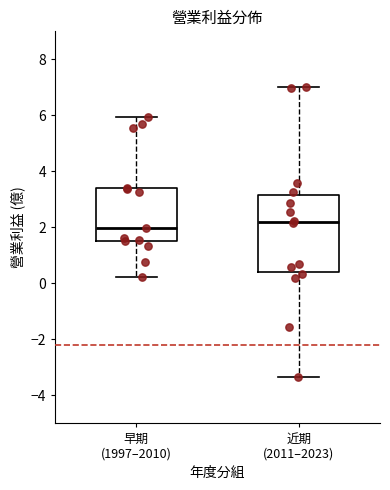

Reading left to right, transcribe this box plot: for each box, give where its median line is, the range the box spans, and where its two whiskers end, as read against the y-axis. The values are not printed on the chart, so give them approximately, as read against the axis.

早期 (1997–2010): median 2.0, box 1.6 to 3.4, whiskers 0.2 to 6.0
近期 (2011–2023): median 2.2, box 0.4 to 3.2, whiskers -3.4 to 7.0